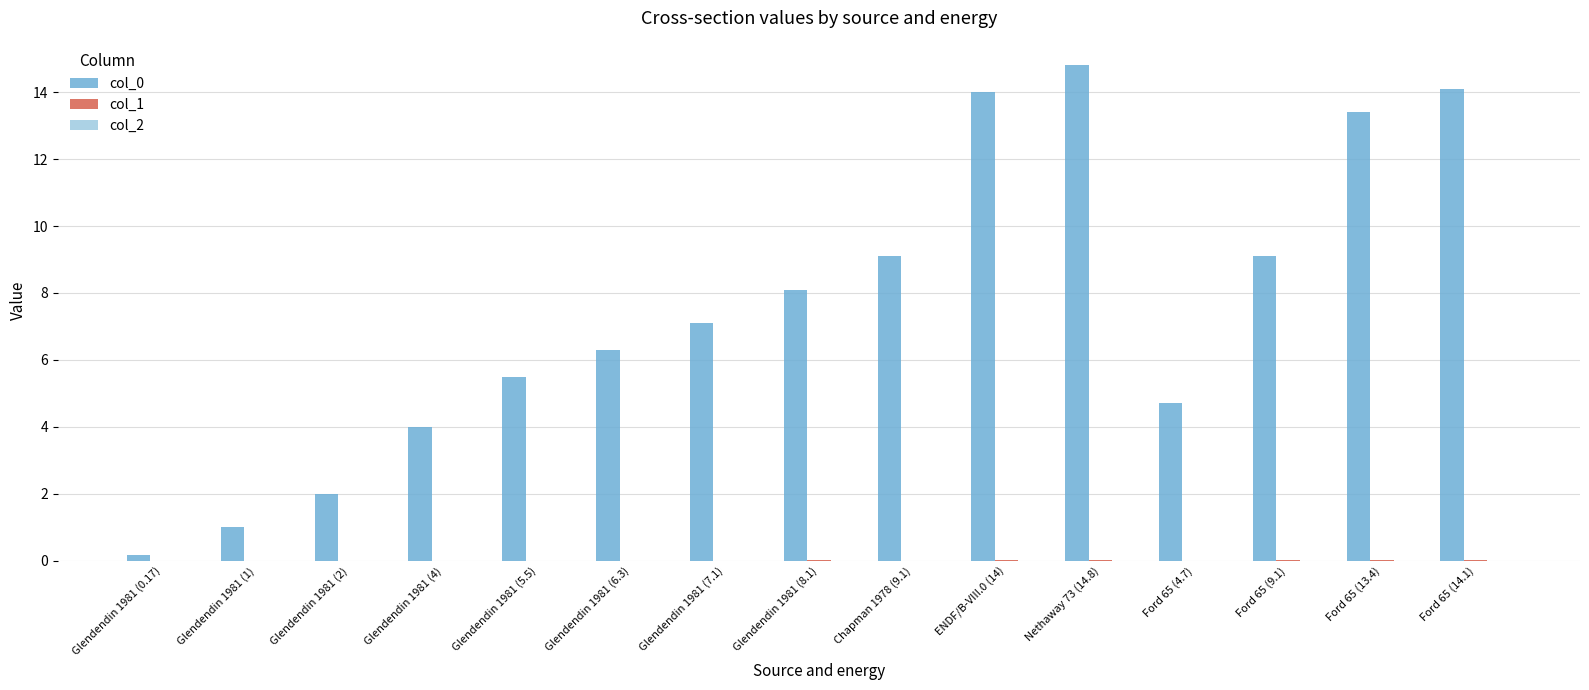

The col_0 series shows 1.0 at Glendendin 1981 (1). True or false?

True